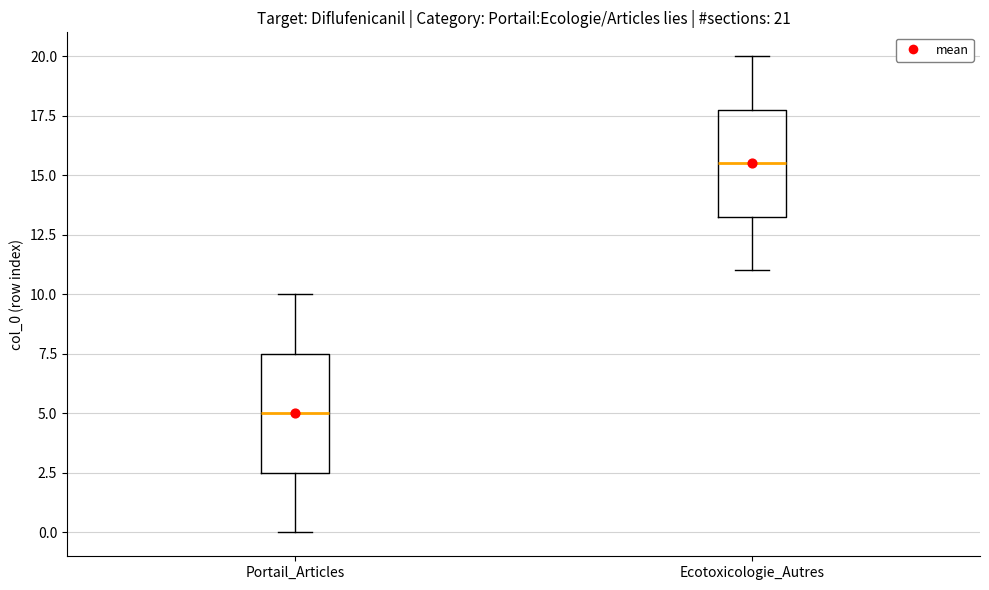

Which box is the tallest, from its lower edge to its upper edge?

Portail_Articles